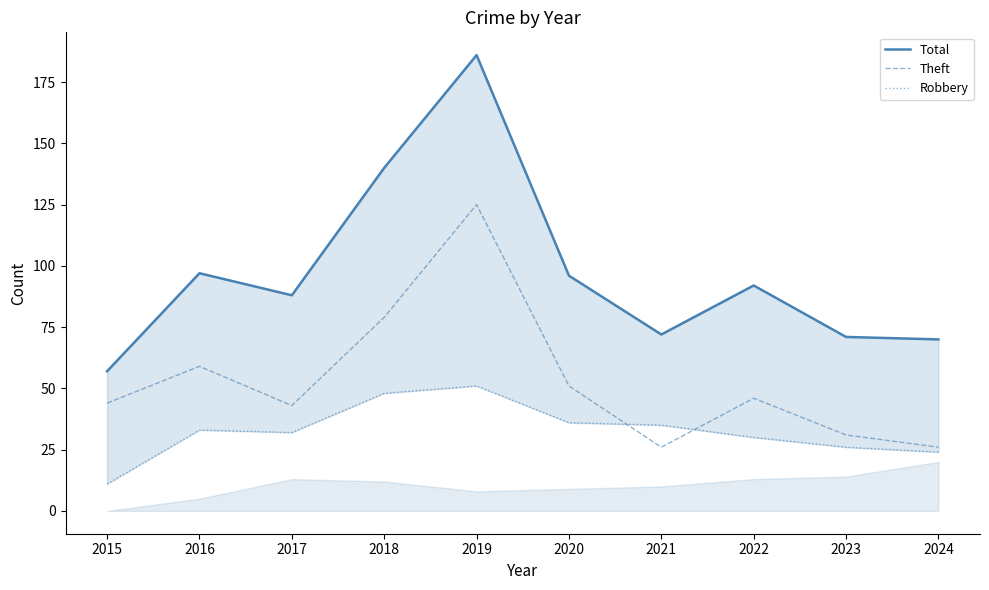

At which category is the sum across all series the highest?

2019